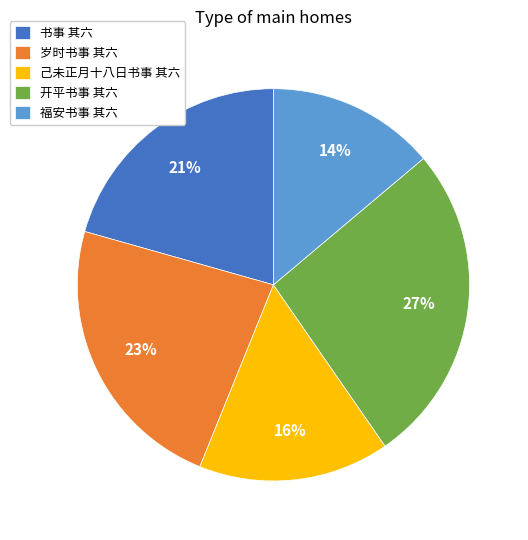

Which slice is the smallest?

福安书事 其六